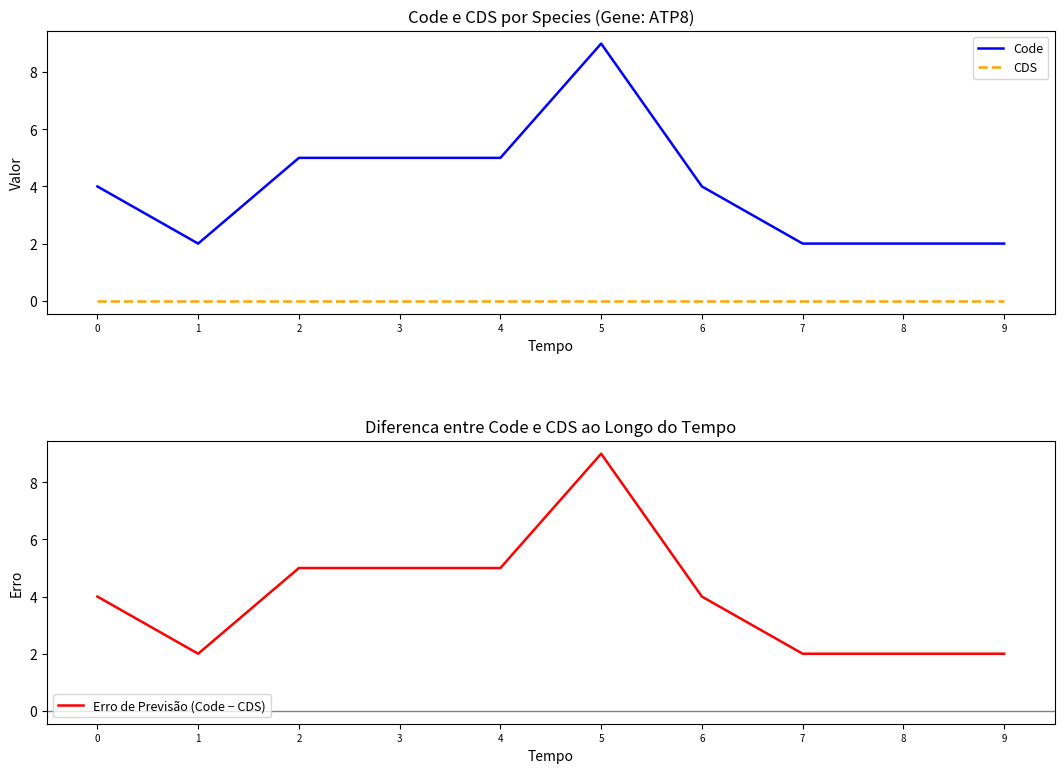

True or false: Code and Erro de Previsão (Code − CDS) intersect in this chart.

False